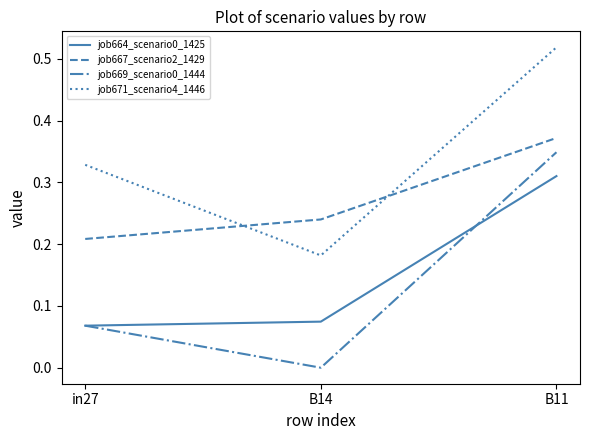

List the labels in order of job669_scenario0_1444 value, smallest first.

B14, in27, B11